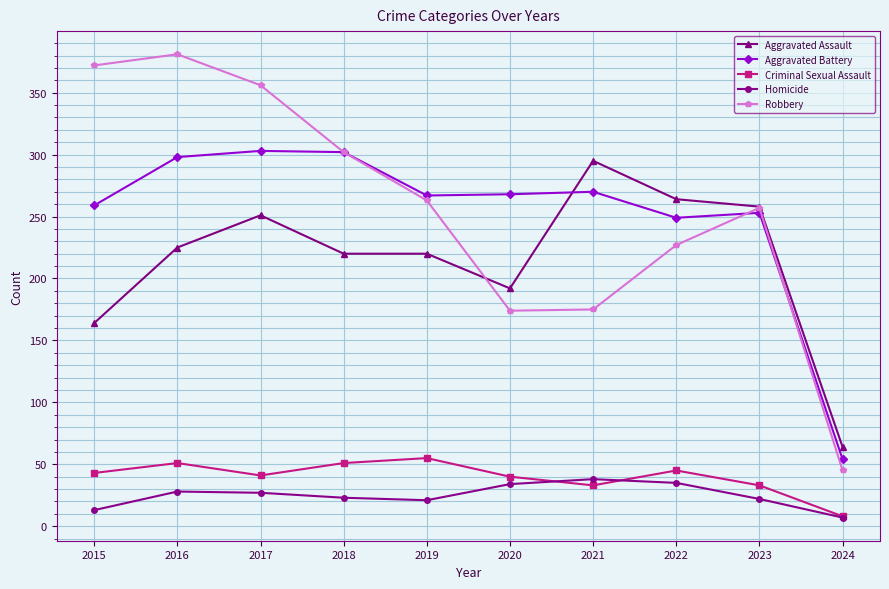

What is the approximate value of Homicide at 2020, to the nearest 5?

35